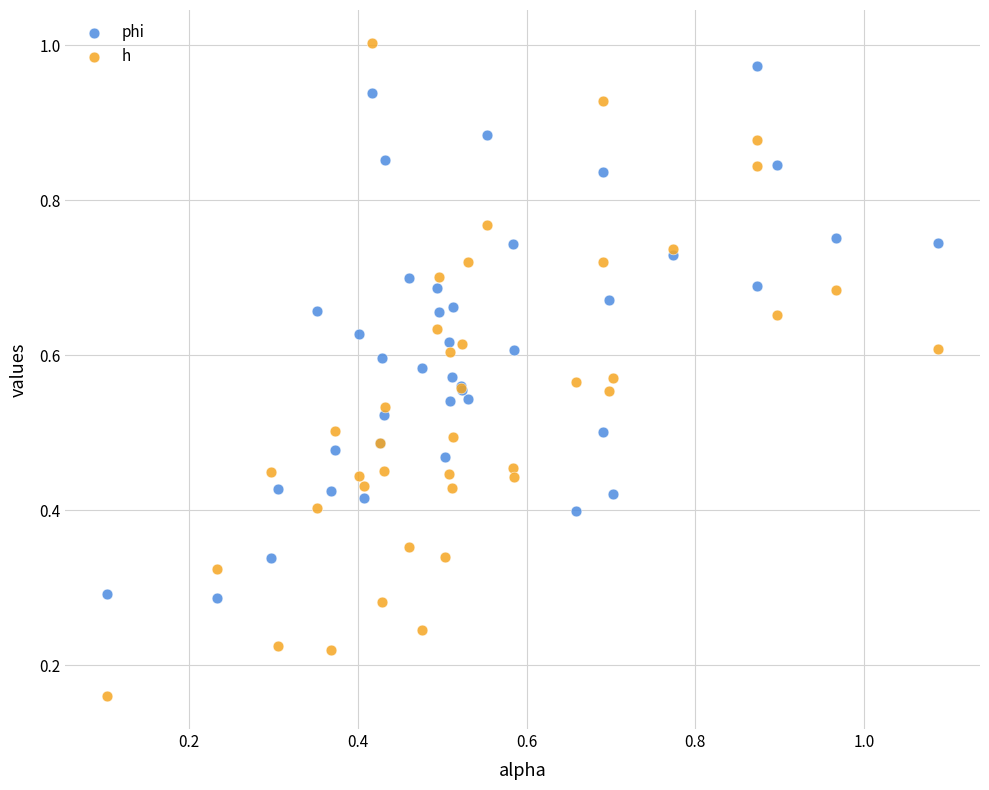

Which series contains the lowest Y value?

h